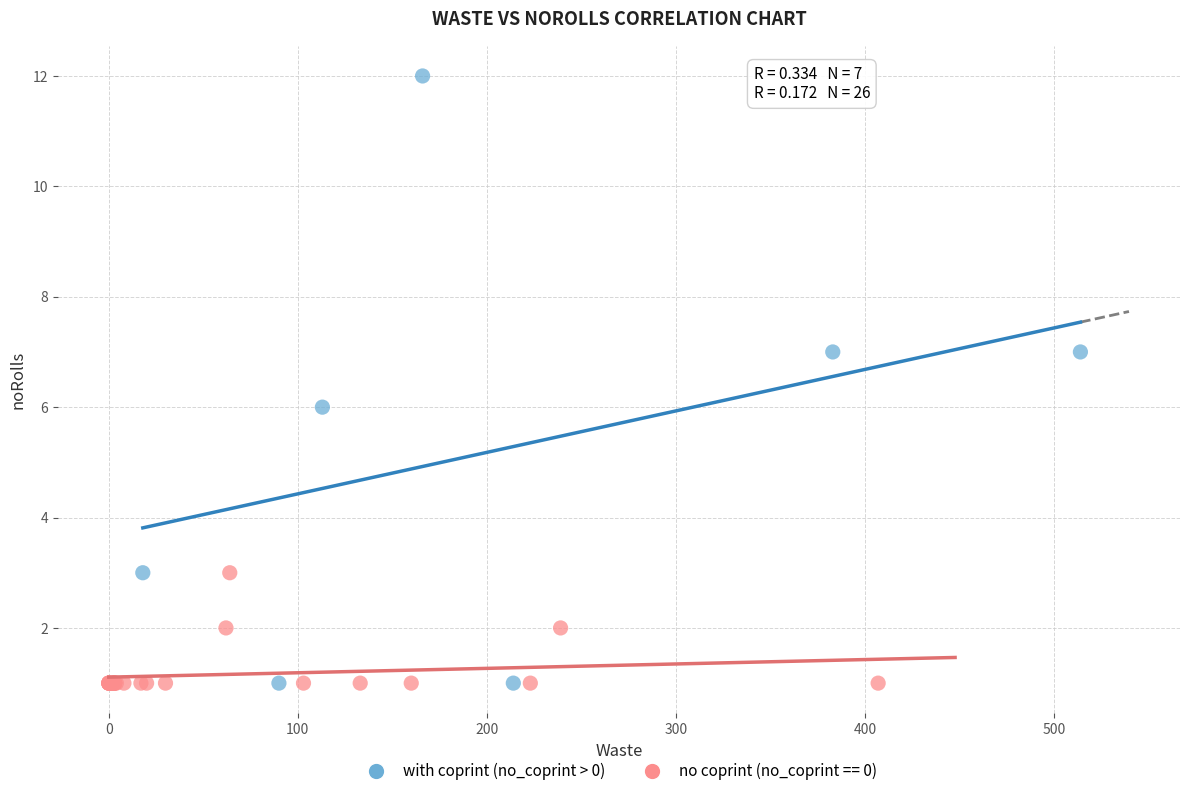

Which series has the largest Y range (max minus min)?

with coprint (no_coprint > 0)